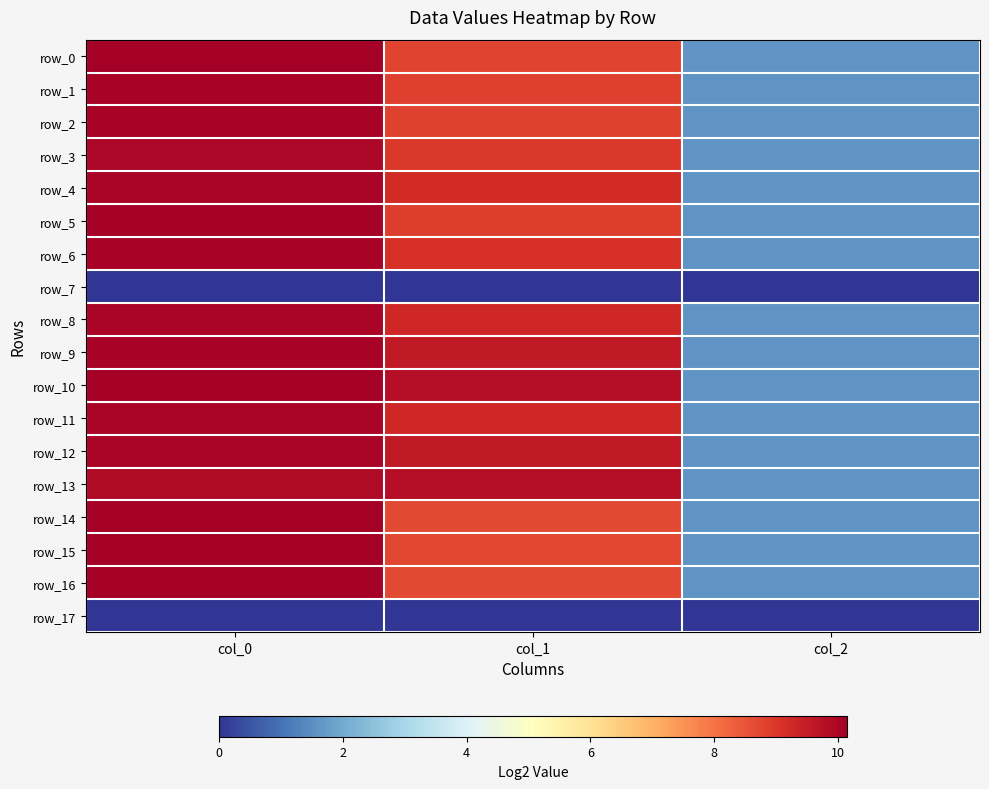

At which label does row_3 first exceed 8?

col_0